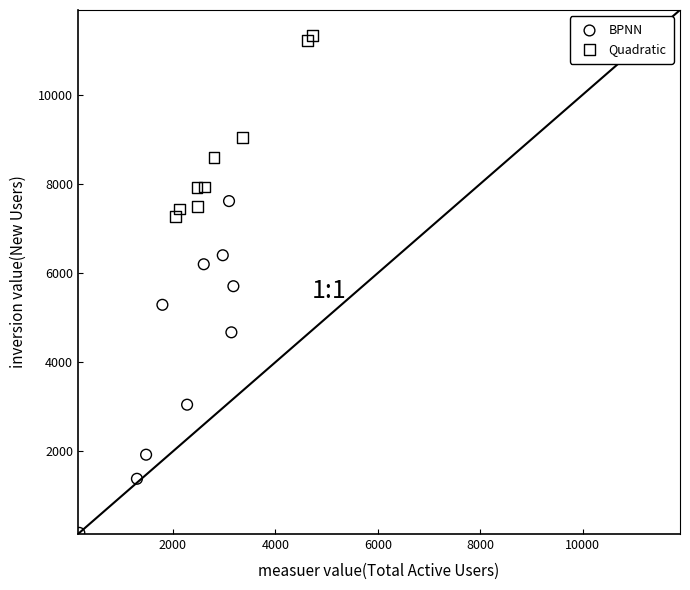

Which series reaches the maximum Y coordinate?

Quadratic